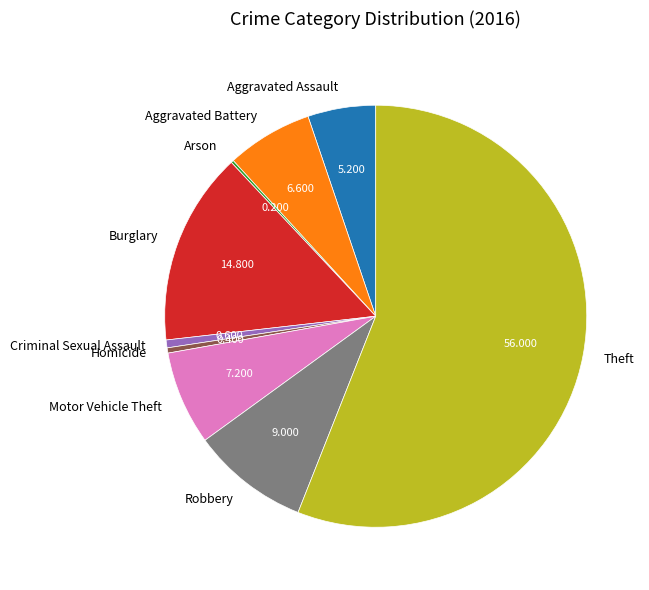

Is there a majority slice in this chart?

Yes